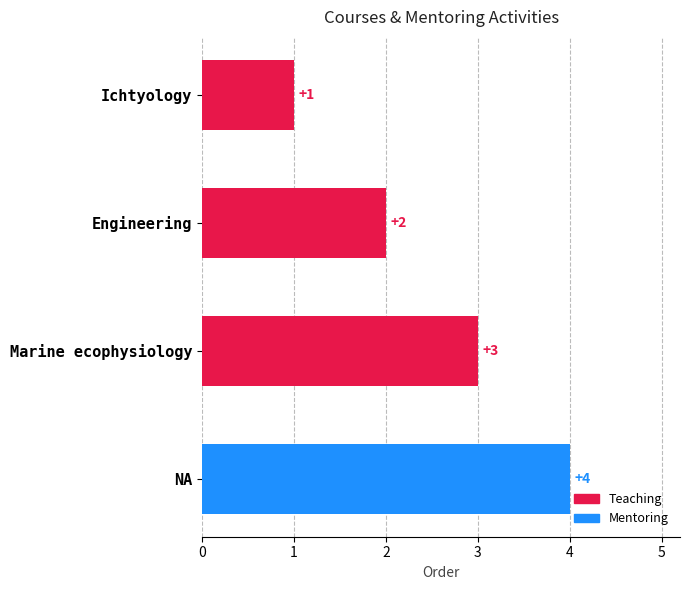

Reading left to right, what are all the values shown in this chart?

1	2	3	4